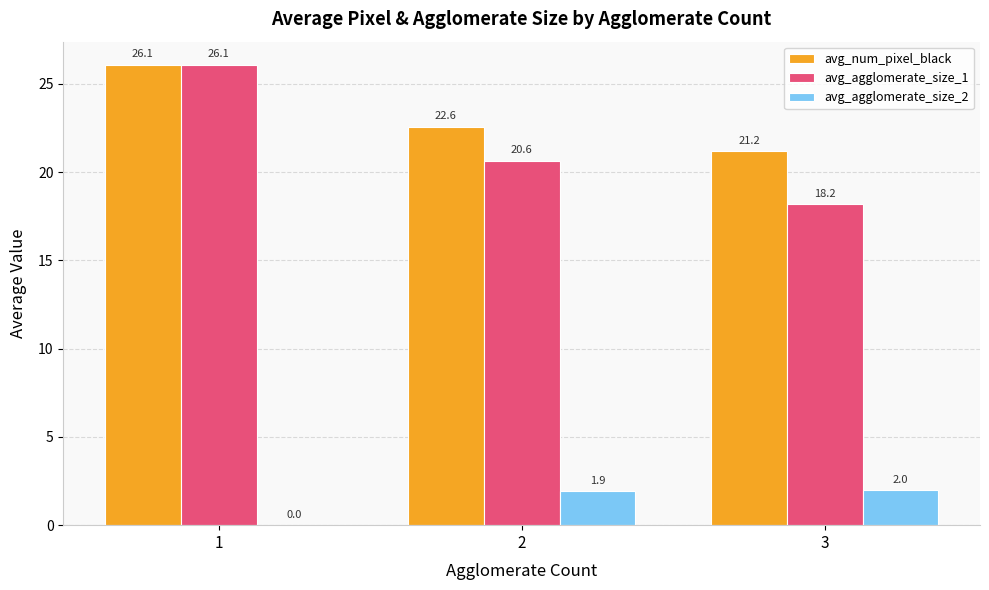

What is the sum of all avg_agglomerate_size_2 values?

3.9